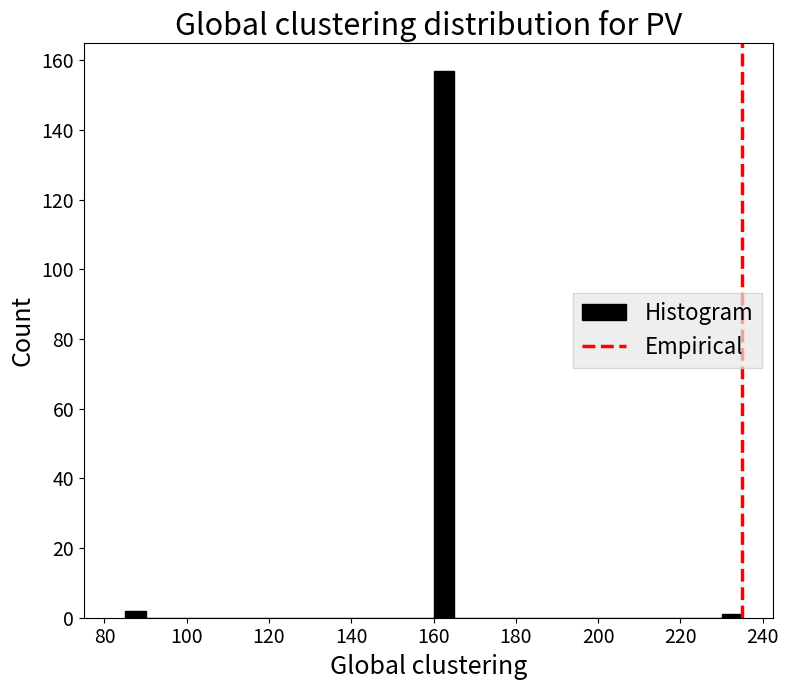

Read against the x-axis, roughly where is the centre of the tallest bar?

162